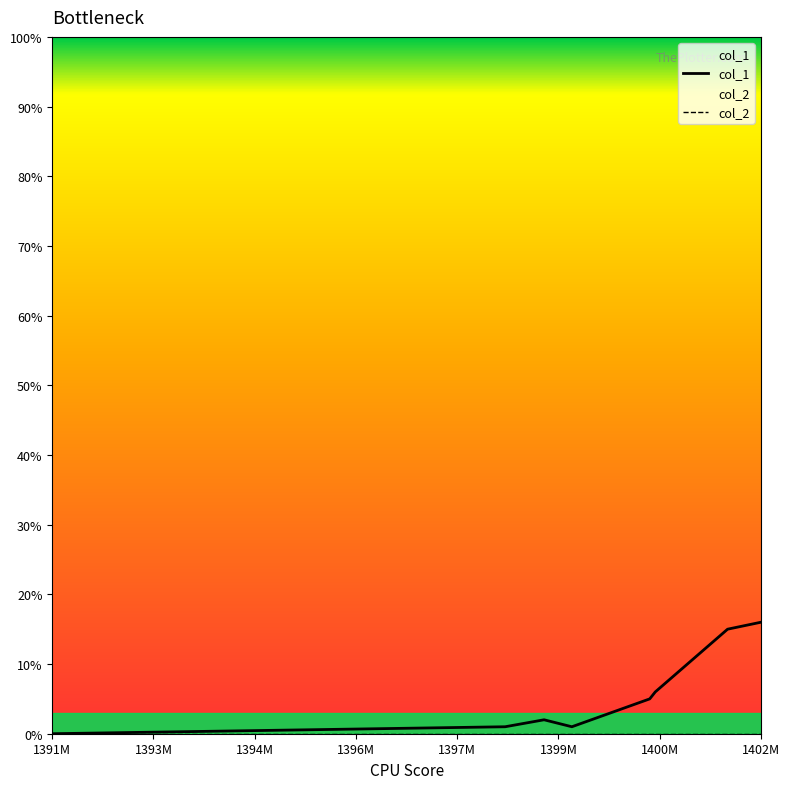

Reading left to right, transcribe all the data shown in this chart.

col_1: 0	1	2	1	5	6	15	16
col_2: 0	0	0	0	0	0	0	0